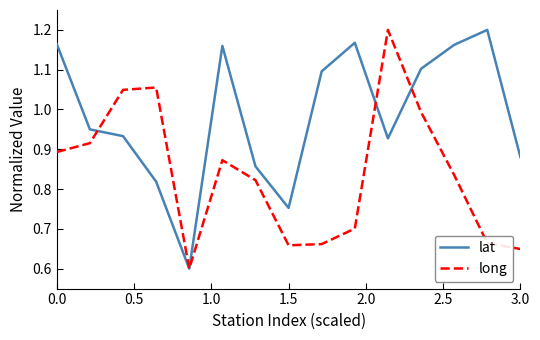

Which series has the largest total across all categories?

lat